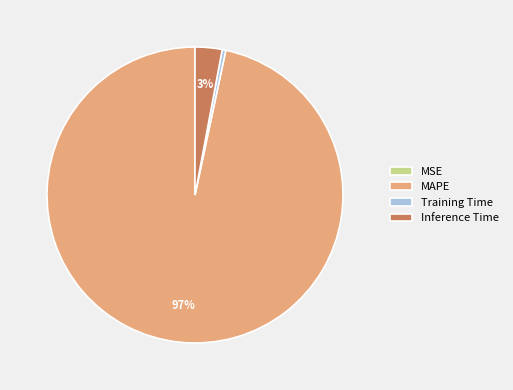

The MAPE slice represents 83% of the pie. True or false?

False